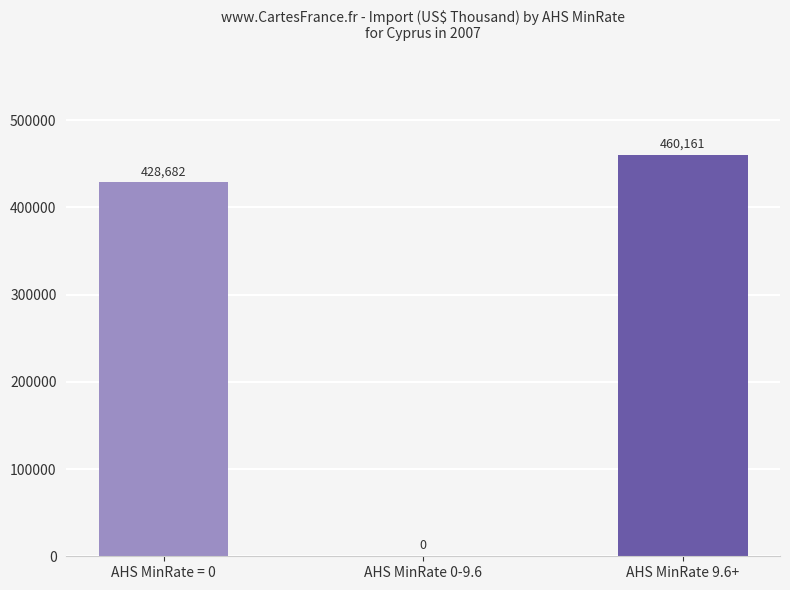

Which label corresponds to the largest value in the chart?

AHS MinRate 9.6+